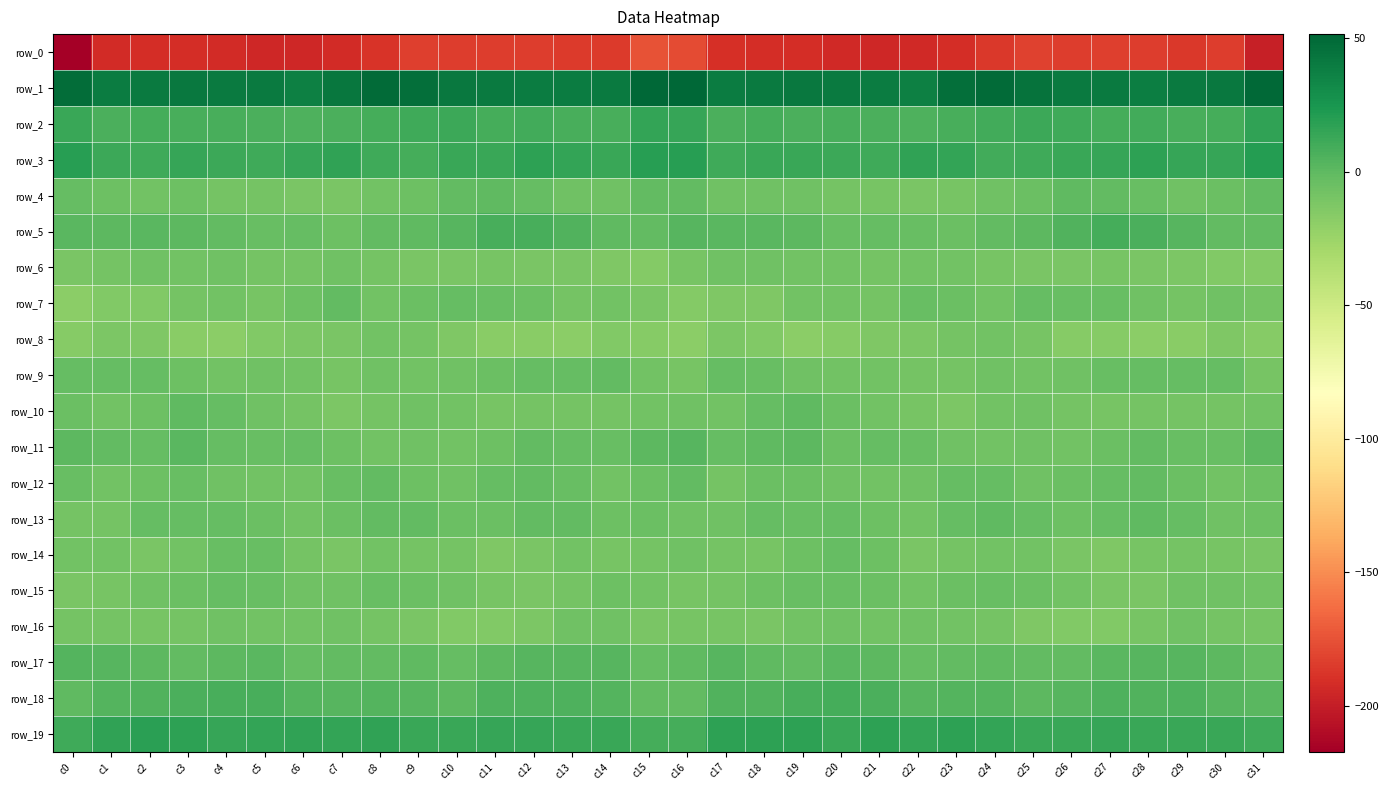

What is the minimum value for row_3?

9.5